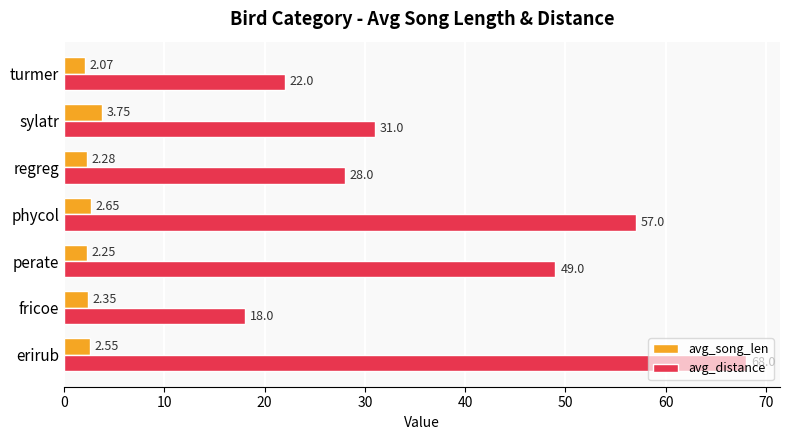

Which category has the lowest value in the avg_song_len series?

turmer